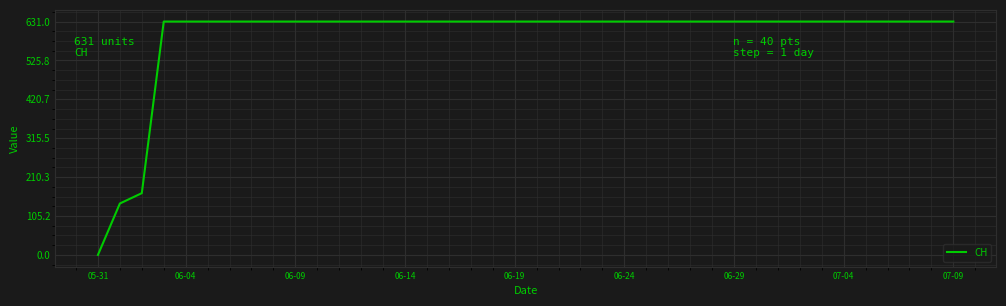

How many categories are shown in the chart?

40